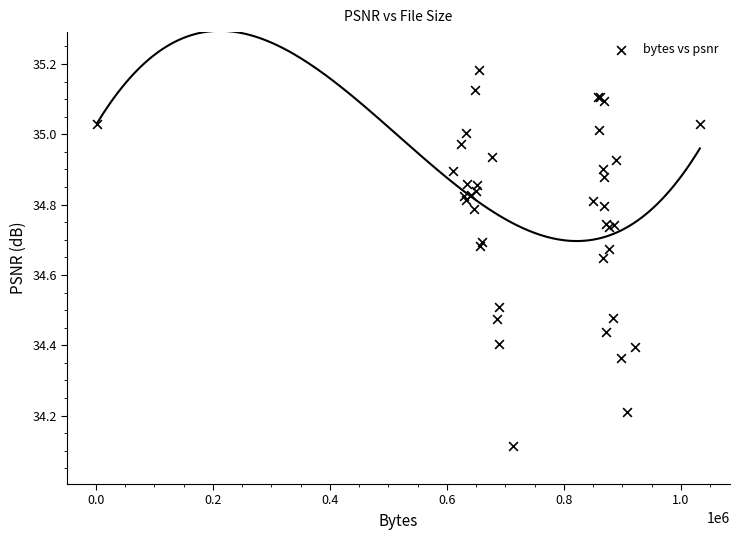

What Y value in the scatter plot is closest to 34?

34.1